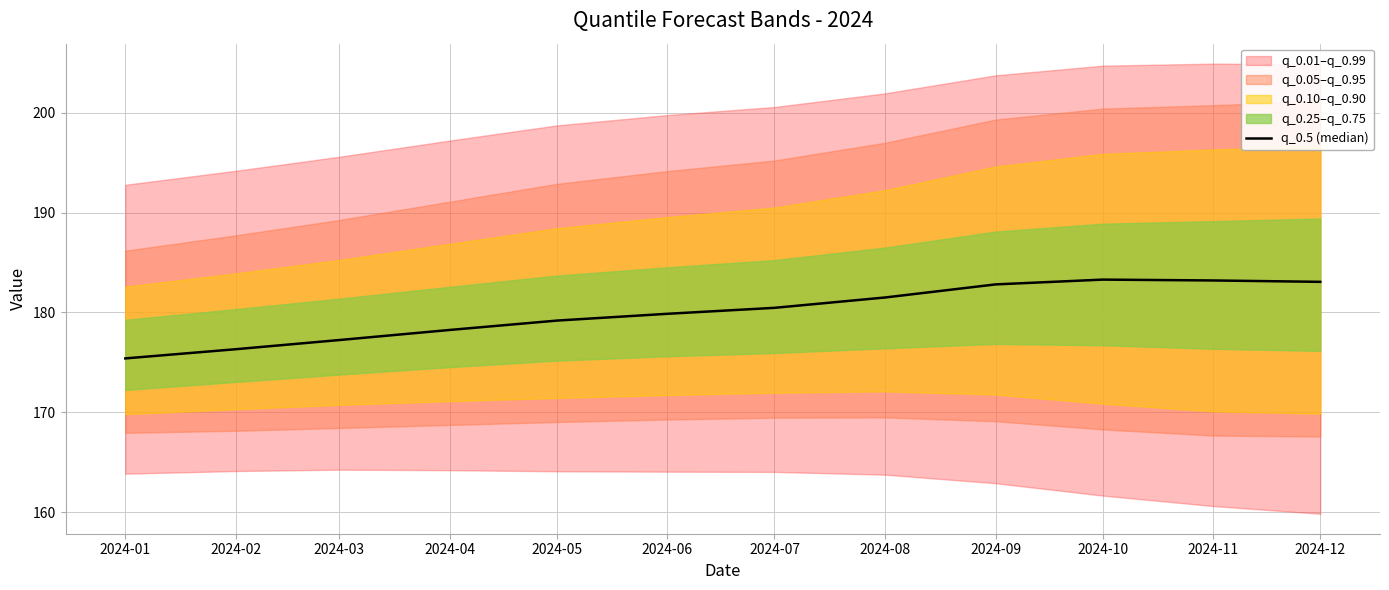

Reading right to left, list all the values displayed in this chart.

2024-12=183.1	2024-11=183.2	2024-10=183.3	2024-09=182.8	2024-08=181.5	2024-07=180.5	2024-06=179.9	2024-05=179.2	2024-04=178.2	2024-03=177.2	2024-02=176.3	2024-01=175.4